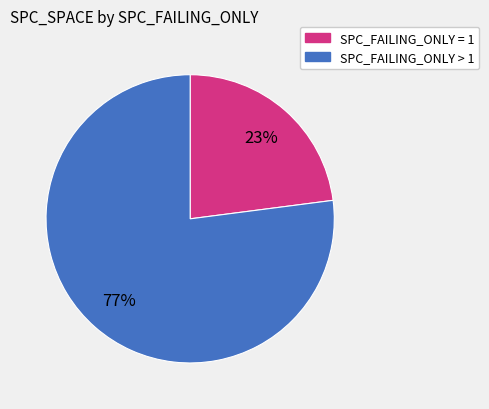

To the nearest percent, what is the difference between the largest and smallest slice percentages?

54%